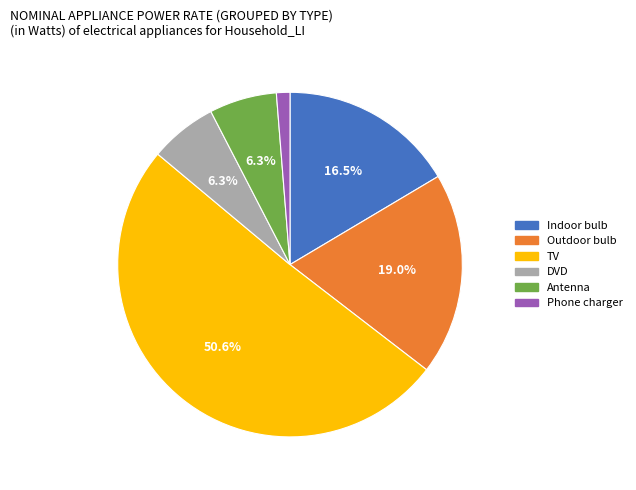

To the nearest percent, what is the combined percentage of Indoor bulb and Phone charger?

18%